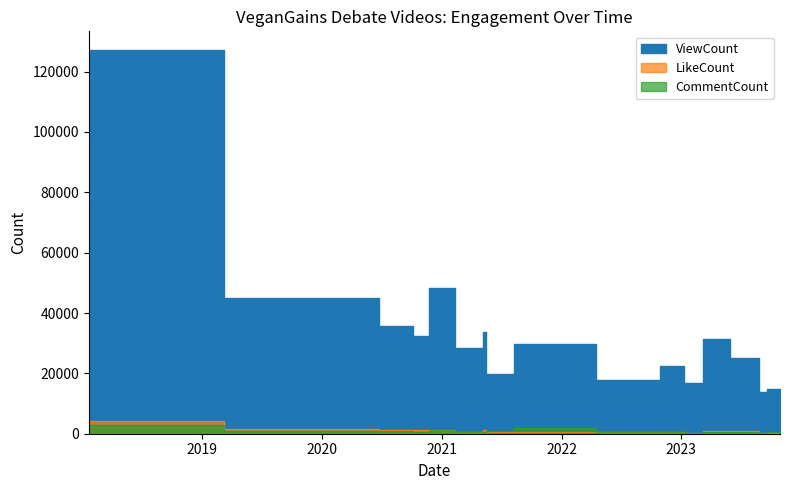

True or false: ViewCount has more than 0 points higher than both neighbors.

True